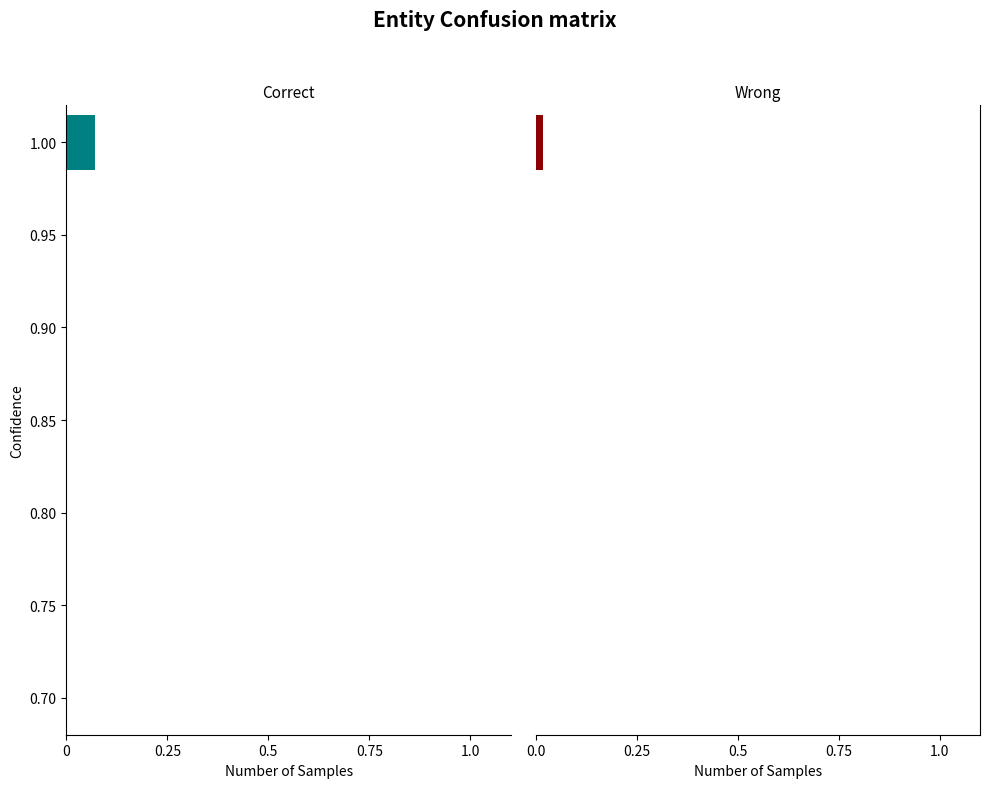

The ED_volume series shows 0.0 at 0.75. True or false?

False